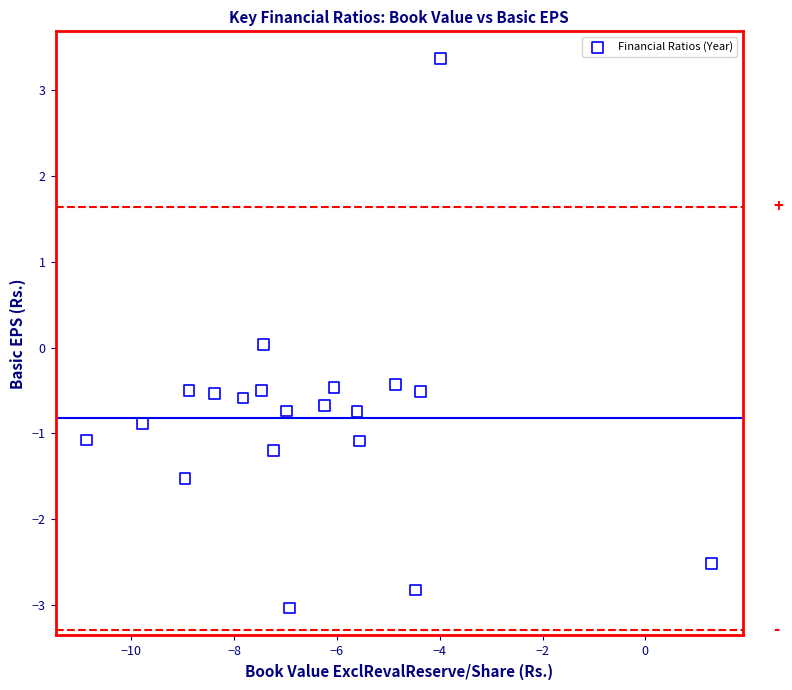

What is the range of X values (max minus min)?

12.2